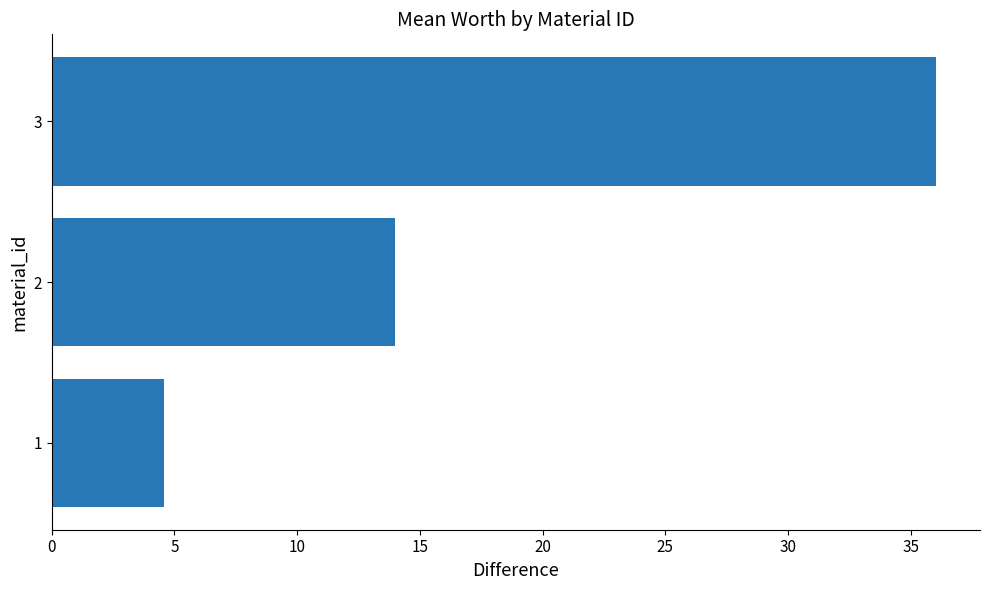

Rank the categories by value from lowest to highest.

1, 2, 3